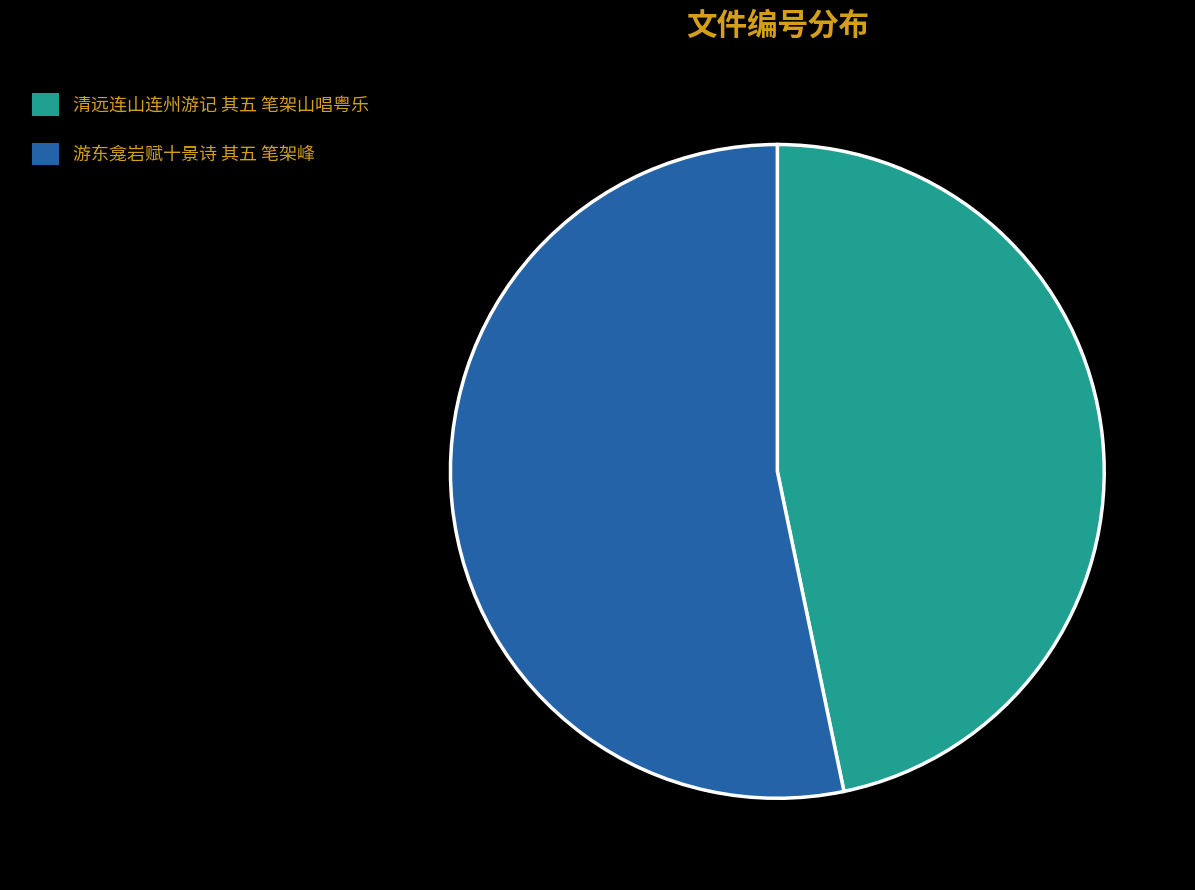

The 游东龛岩赋十景诗 其五 笔架峰 slice represents 47% of the pie. True or false?

False